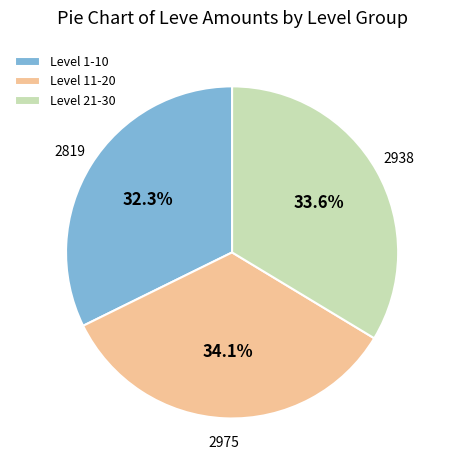

Which slice is the smallest?

Level 1-10